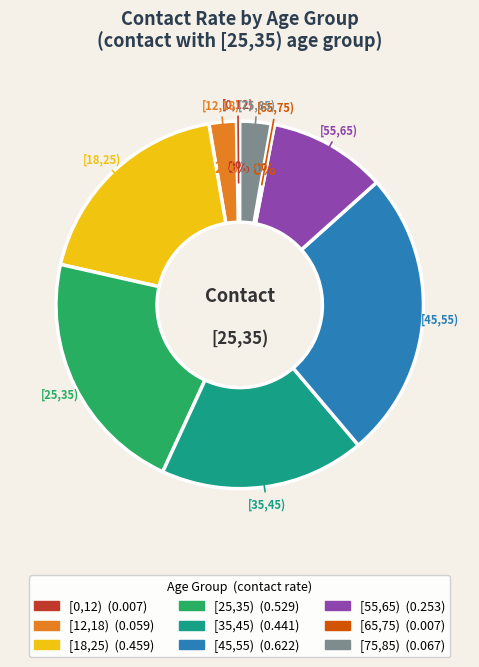

Which category has the biggest portion of the pie?

[45,55)